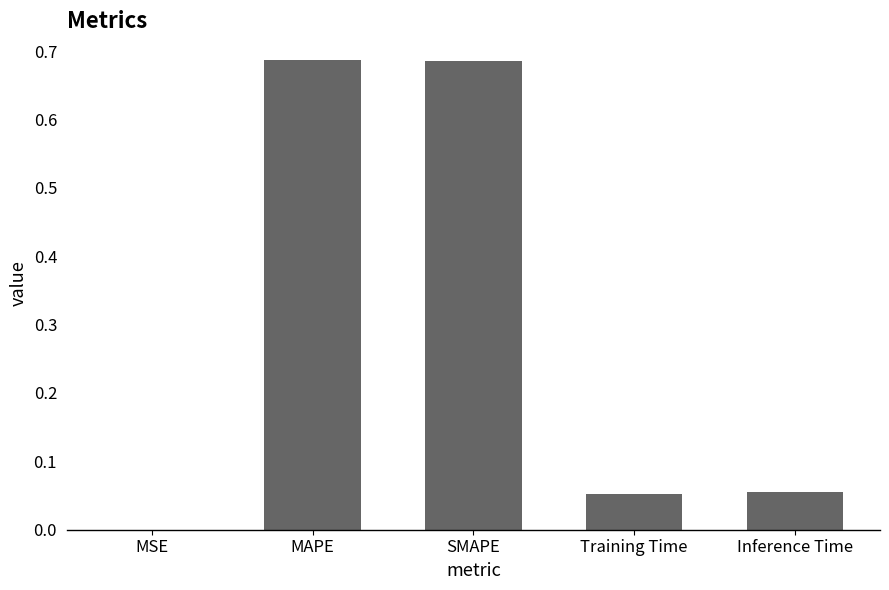

The chart shows a value of 0.0 at Training Time. True or false?

False